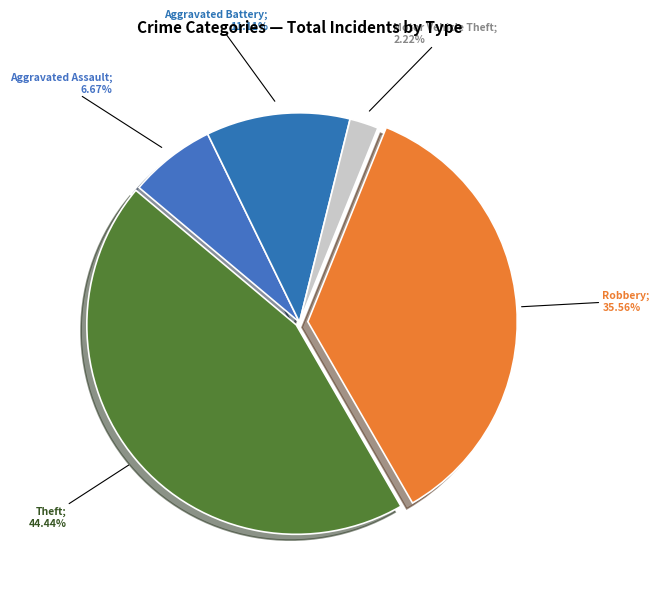

How many slices are in this pie chart?

5